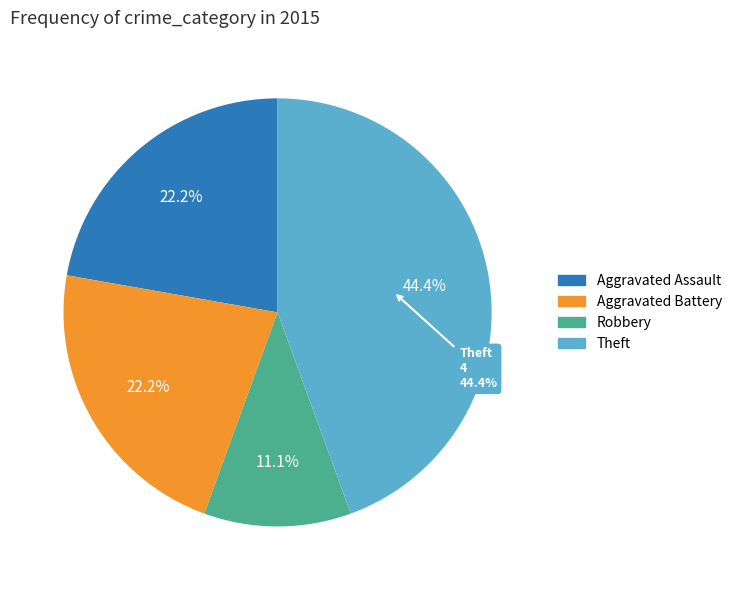

To the nearest percent, what portion does Theft represent?

44%